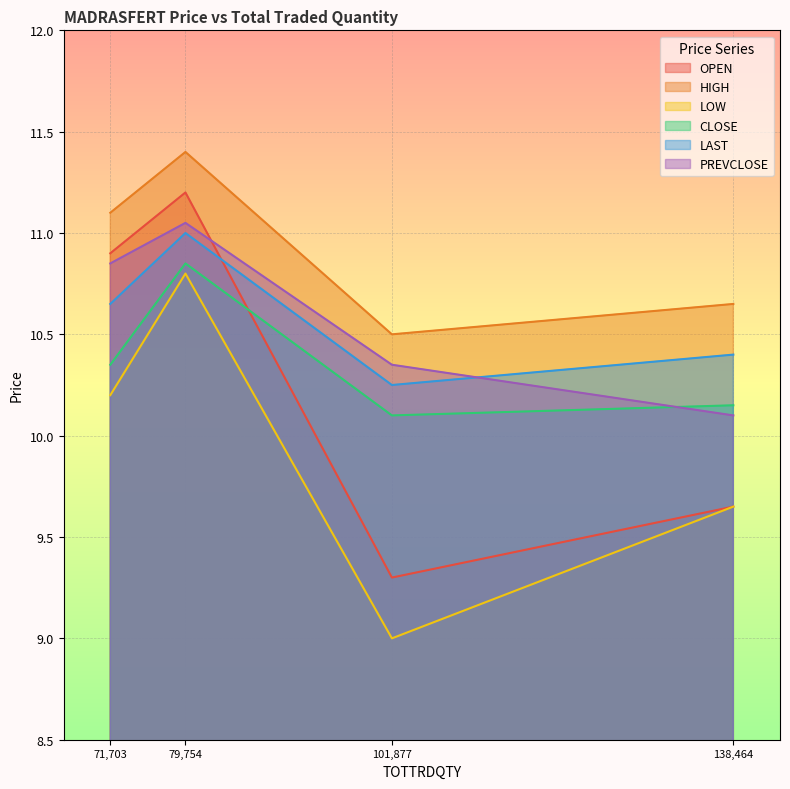

What is the sum of the PREVCLOSE values at 79754 and 101877?

21.4